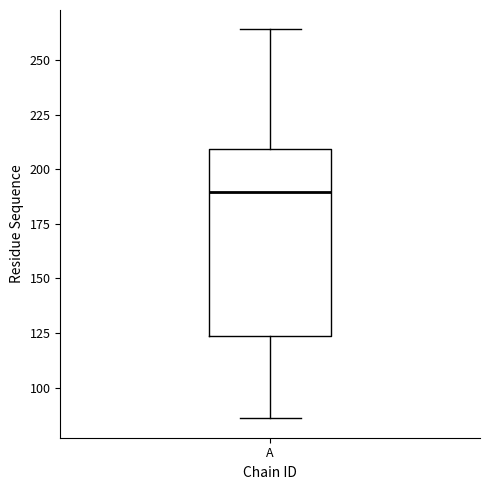

Read this box plot against the y-axis: the position of the median line, the range covered by the box, and the ends of both whiskers. The values are not printed on the chart, so give them approximately, as read against the axis.

median 190, box 125 to 210, whiskers 85 to 265